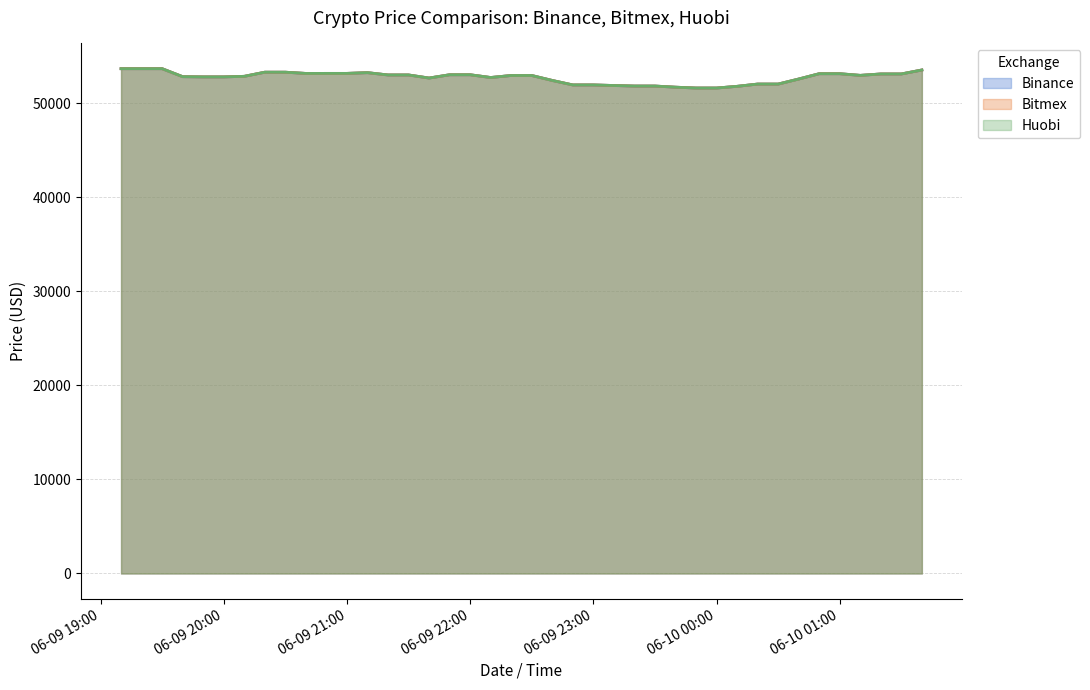

What is the label of the 32nd point from the right?

2020-06-09T20:30